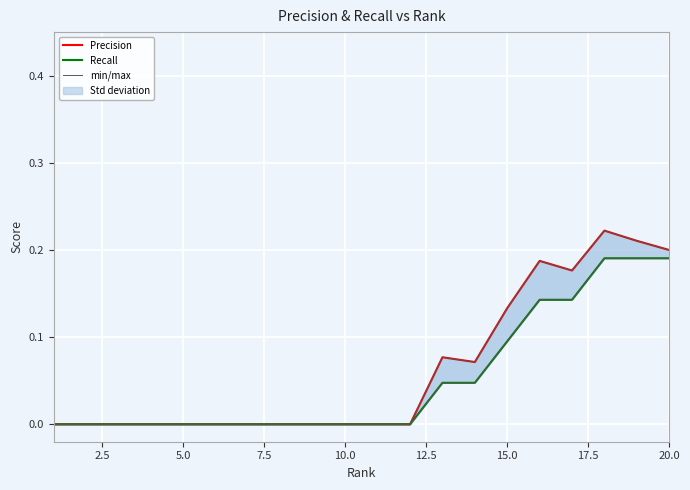

How many positive values does the Precision series have?

8